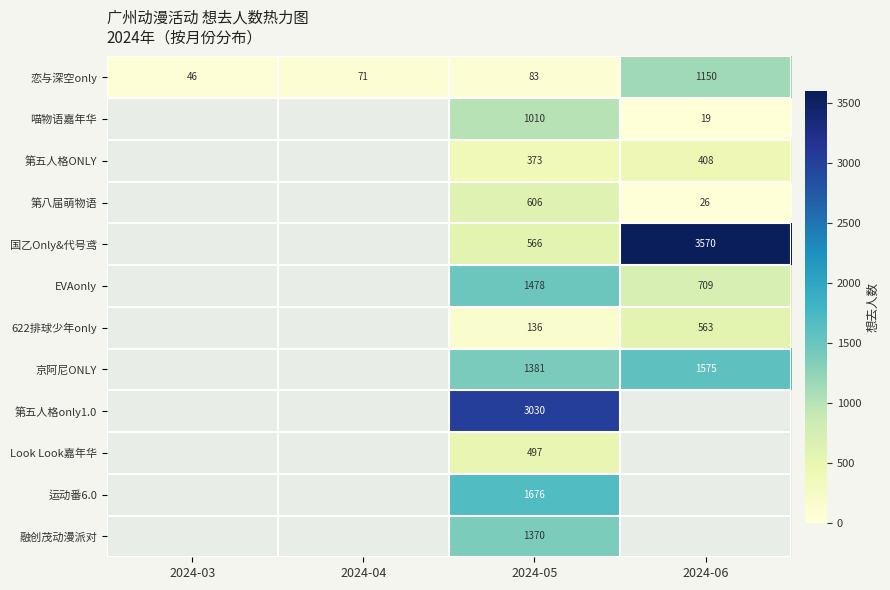

What is the spread (max minus min) of values at 2024-05?

2947